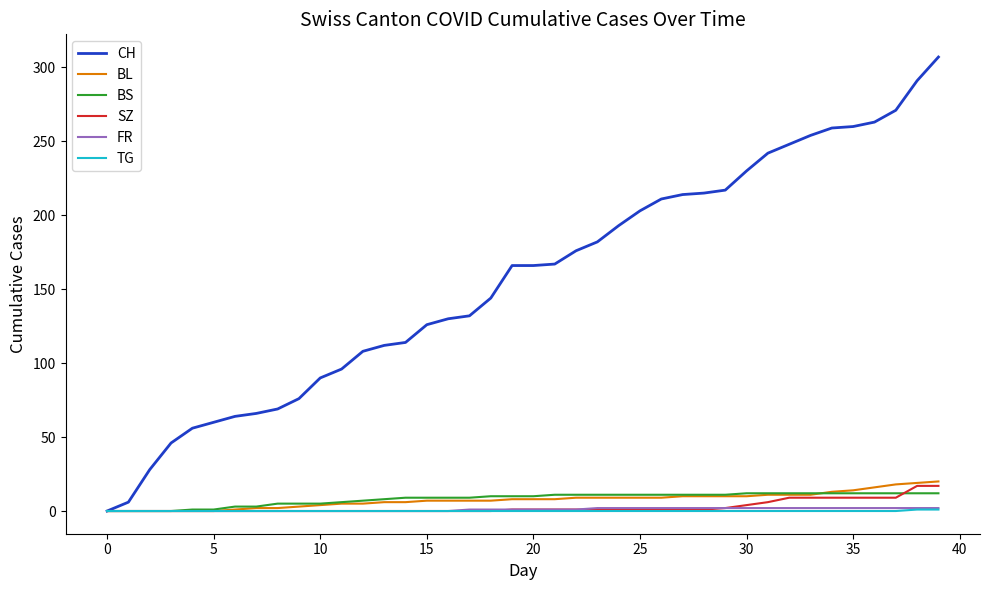

Which series has the largest total across all categories?

CH